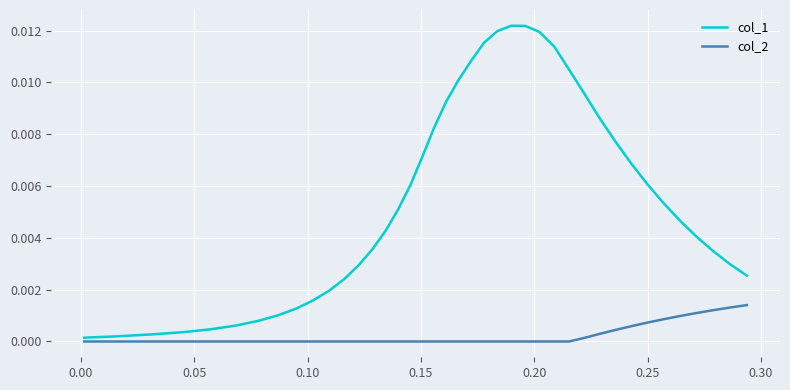

Which series has the largest total across all categories?

col_1